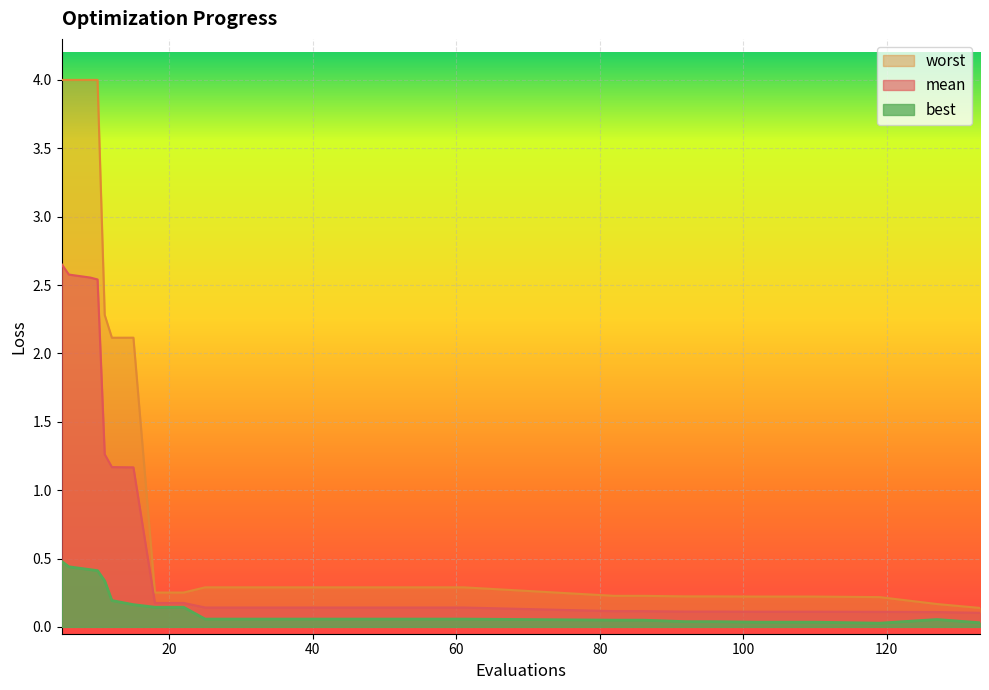

Which has a higher value, 11 or 110?

11